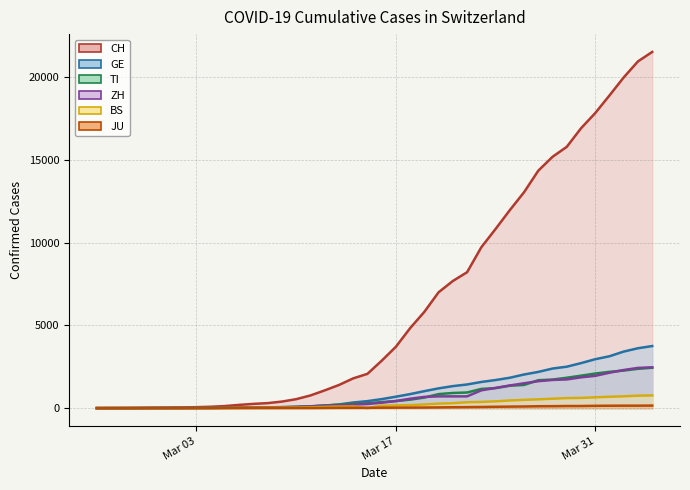

Reading right to left, transcribe all the data shown in this chart.

CH: 21537	20966	19998	18909	17843	16921	15799	15196	14357	13055	11971	10832	9728	8218	7687	7006	5823	4836	3710	2864	2072	1798	1398	1072	766	542	396	303	257	197	125	83	59	40	29	23	13	6	2	0
GE: 3754	3621	3420	3137	2958	2721	2505	2393	2190	2033	1837	1699	1582	1430	1331	1194	1027	848	692	544	423	340	222	150	109	76	56	40	38	25	17	14	13	10	9	8	4	1	1	0
TI: 2442	2377	2271	2195	2091	1962	1837	1727	1688	1401	1354	1209	1162	945	916	849	638	511	426	368	293	265	206	163	108	75	61	49	41	28	25	13	8	4	2	2	1	1	1	0
ZH: 2466	2433	2305	2141	1952	1861	1735	1703	1629	1502	1370	1223	1075	711	711	711	679	568	429	326	250	218	163	140	101	62	49	40	34	29	23	15	13	10	7	6	2	2	2	0
BS: 767	754	714	687	653	617	605	569	530	501	462	410	374	356	297	270	220	181	164	143	0	100	92	73	49	33	28	24	21	15	8	3	3	1	1	1	1	1	0	0
JU: 154	149	149	145	140	128	127	119	114	100	92	82	69	61	54	44	36	32	29	25	19	18	17	12	7	7	7	5	5	4	4	2	2	1	1	1	1	1	0	0